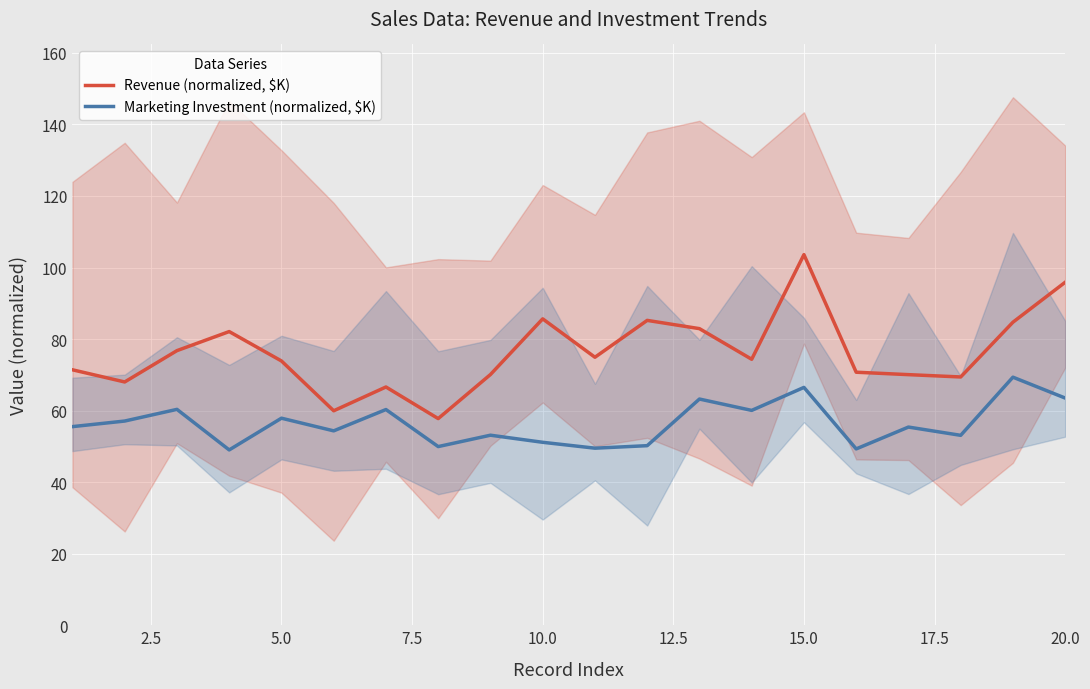

What is the value of the Revenue (normalized, $K) point at the 1st from the left?

71.4